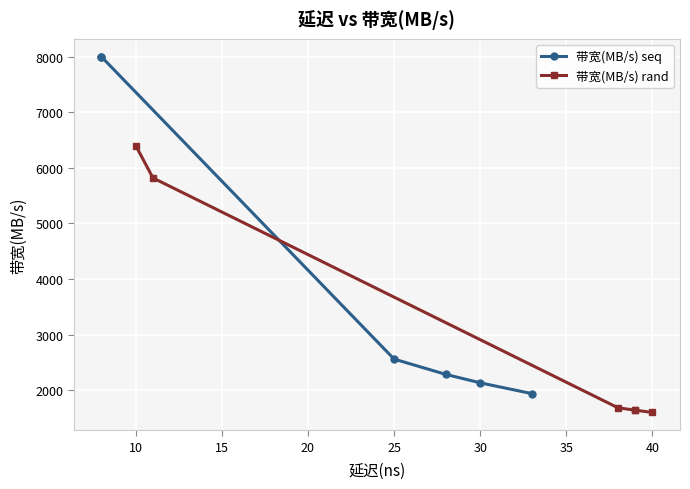

What is the total value across all series at 20?

3926